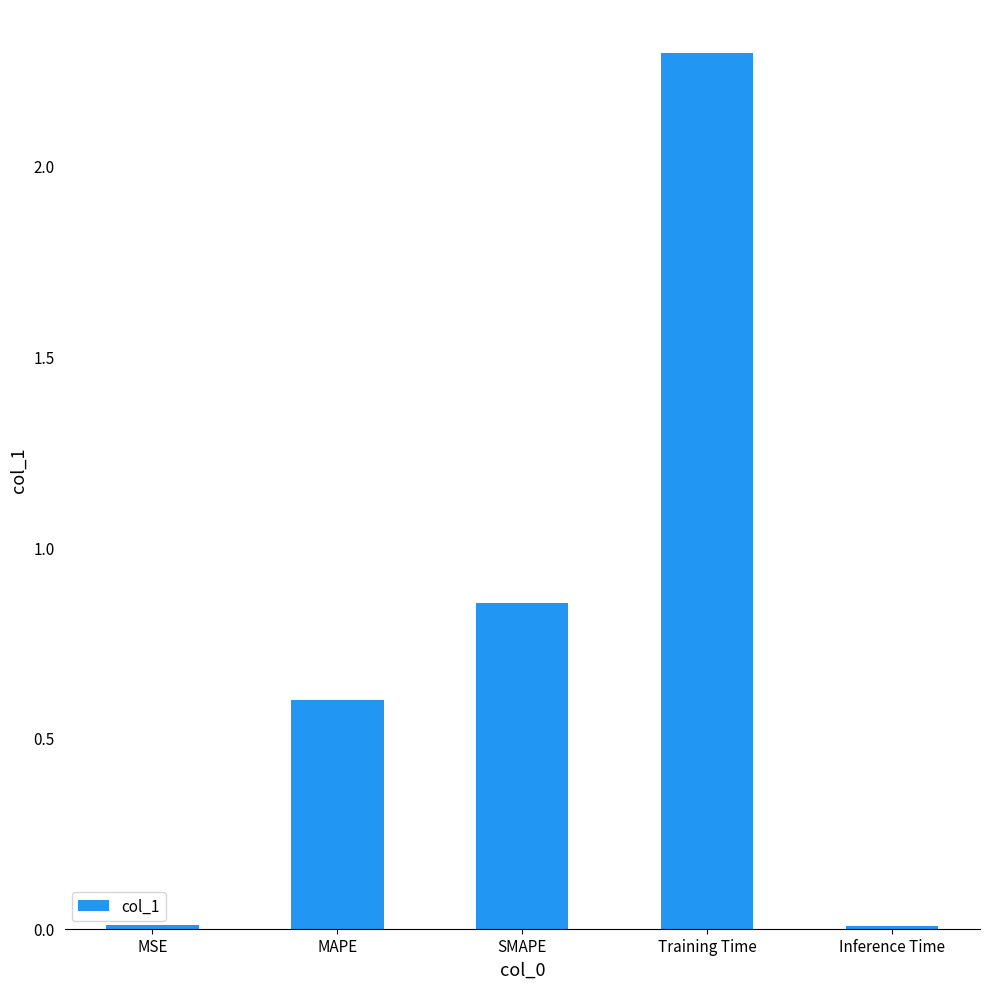

What is the approximate value at Training Time?

2.3